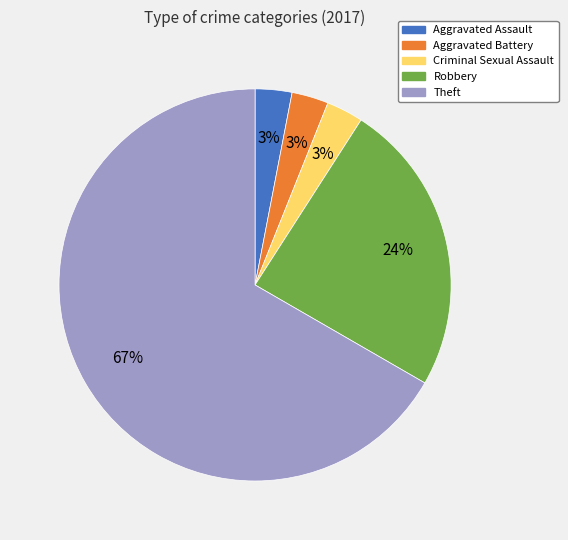

What is the largest slice in the pie chart?

Theft